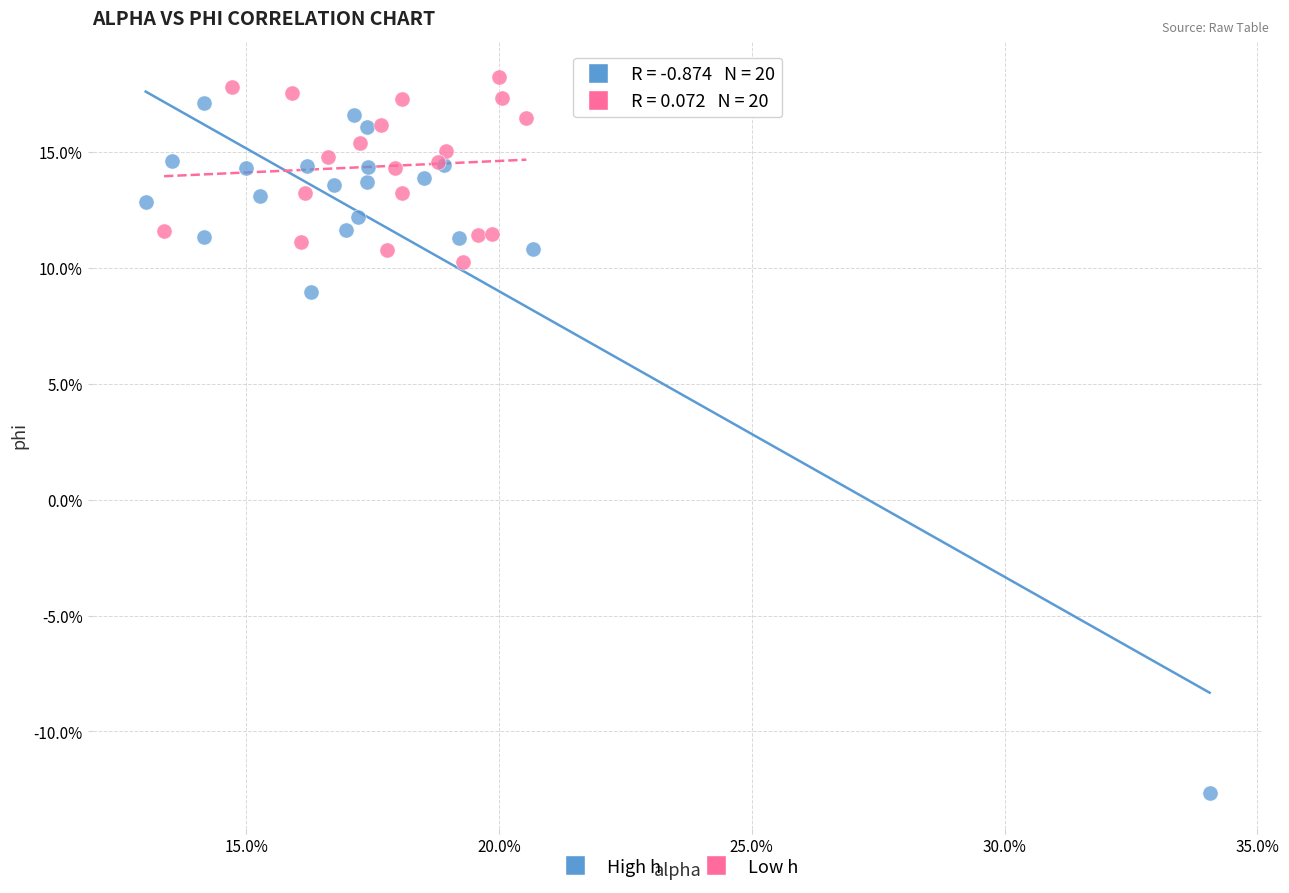

Which series reaches the maximum Y coordinate?

Low h